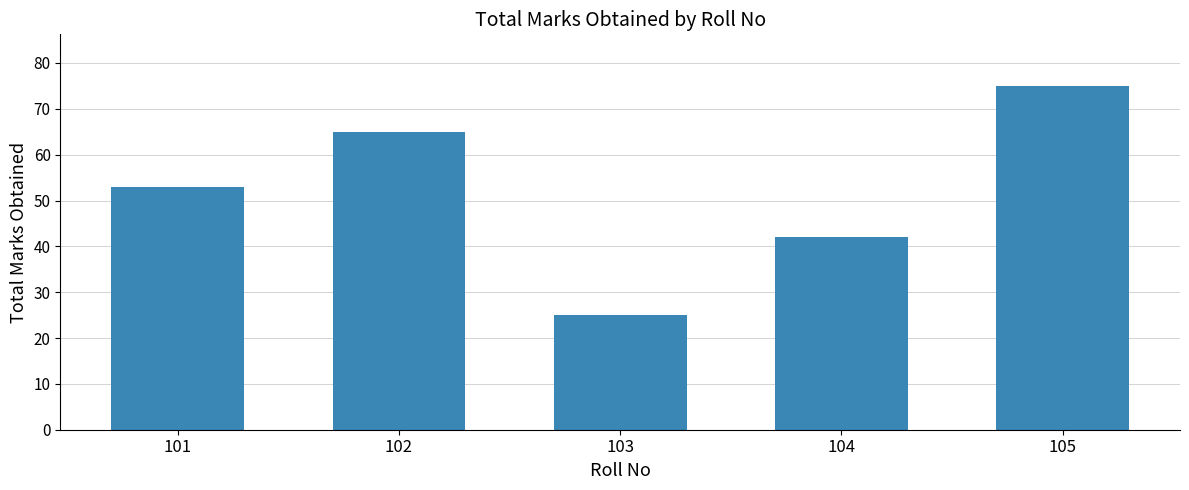

The chart shows a value of 53 at 101. True or false?

True